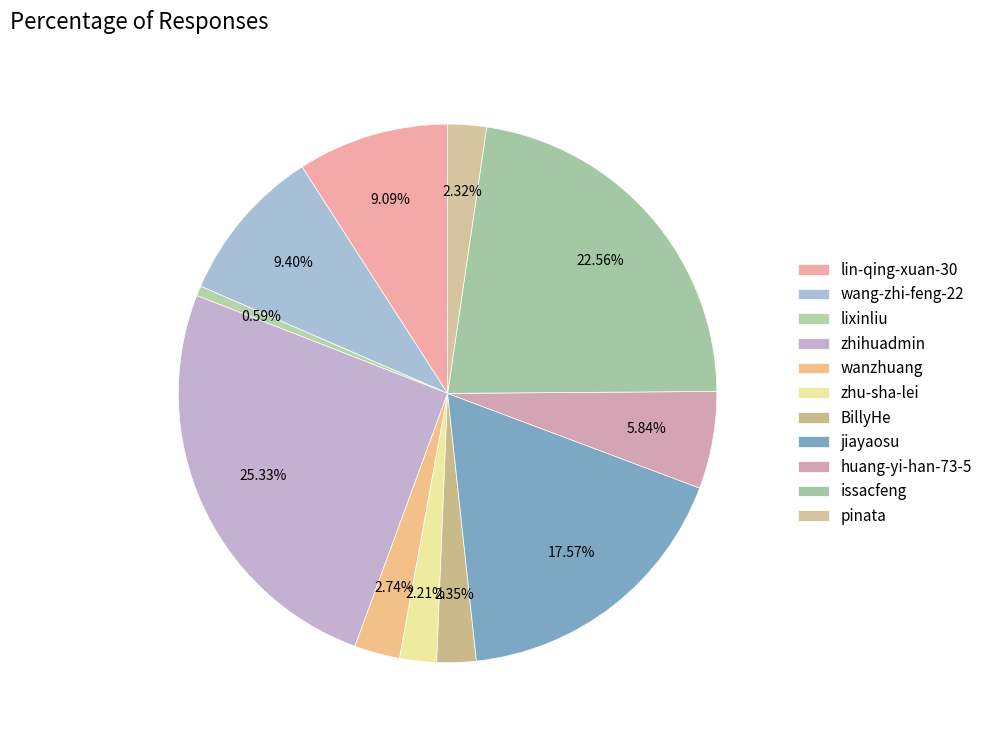

Is it true that zhu-sha-lei is 2% of the pie?

True